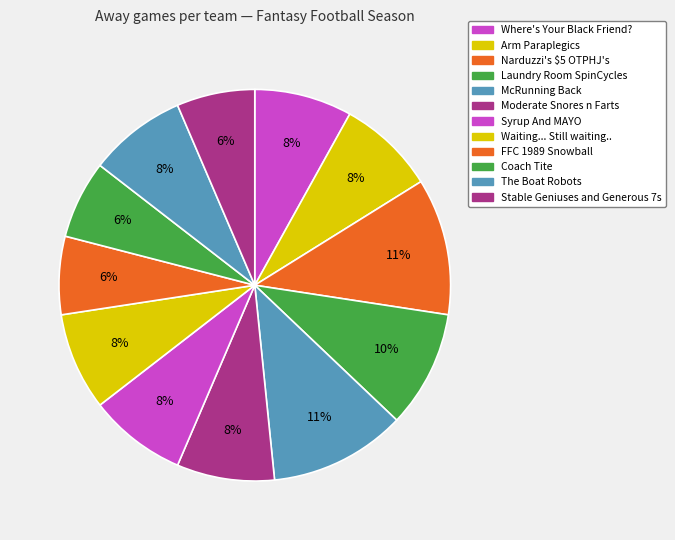

To the nearest percent, what portion does Arm Paraplegics represent?

8%